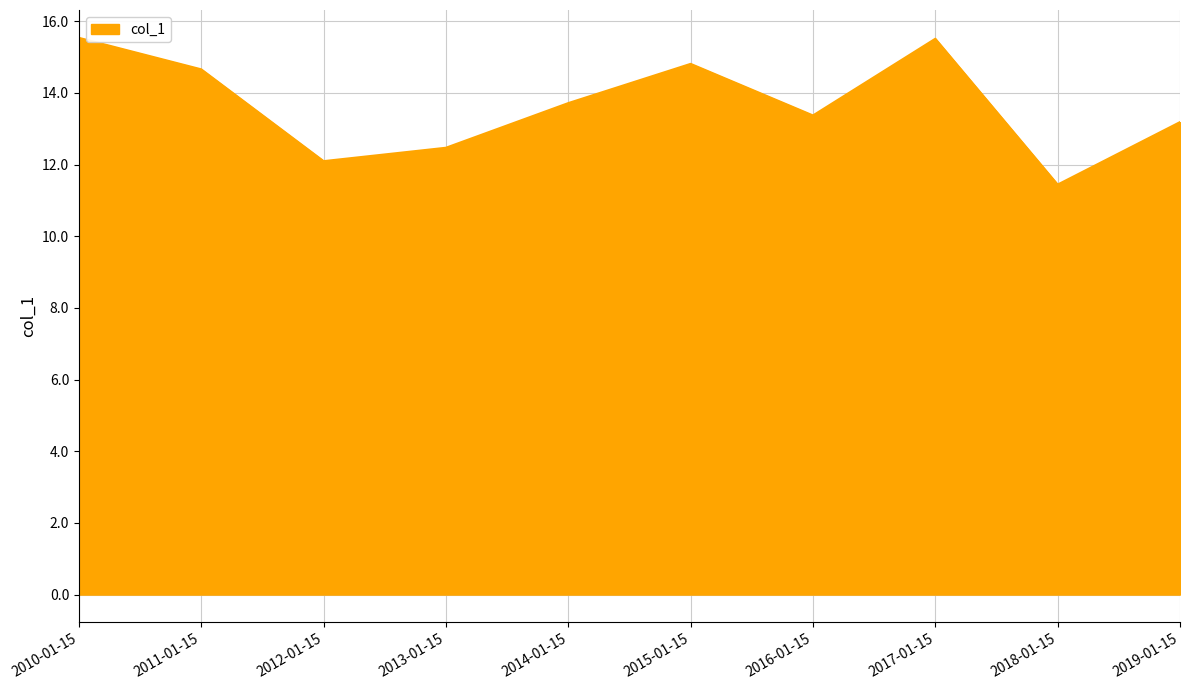

How many categories are shown in the chart?

10